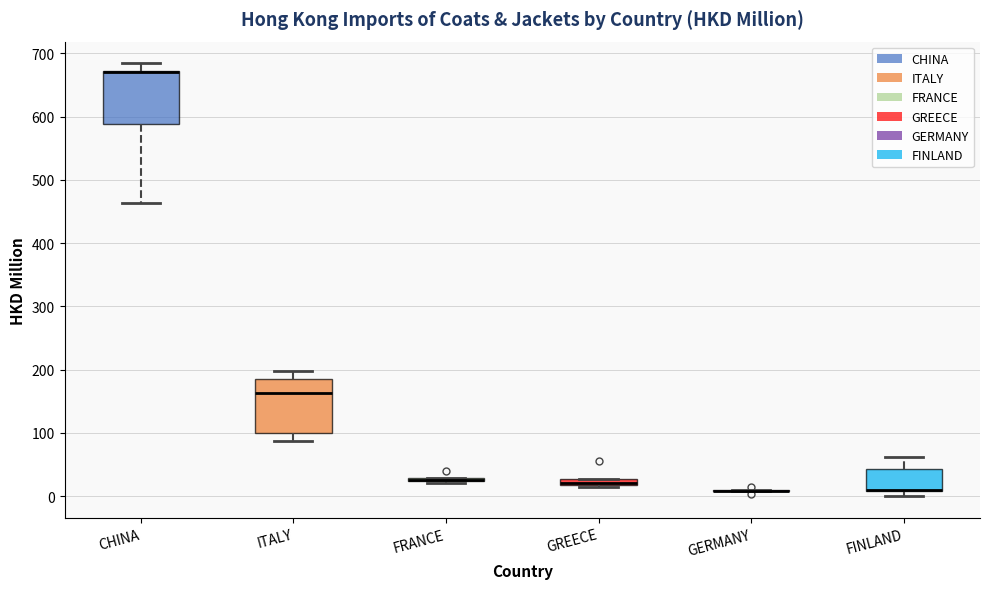

Where is the lower edge of the box for CHINA on the y-axis? The values are not printed on the chart, so give them approximately, as read against the axis.

590